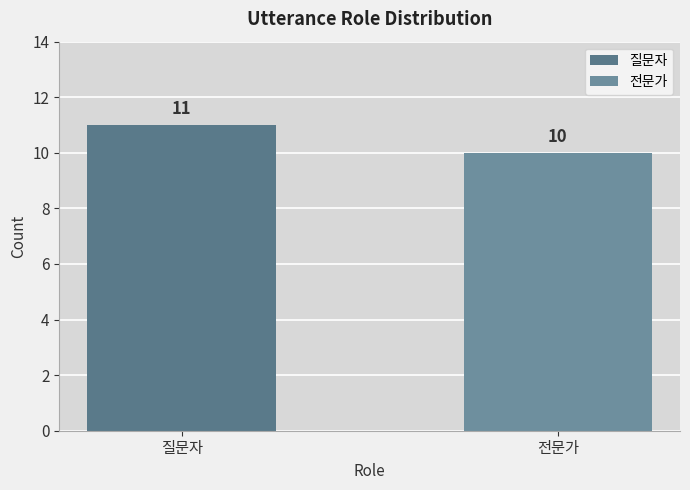

What is the difference between the highest and lowest values at 4?

1